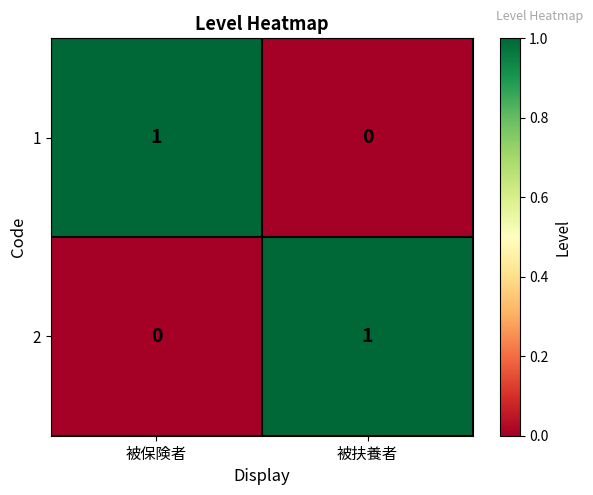

How many data points does each series have?

2